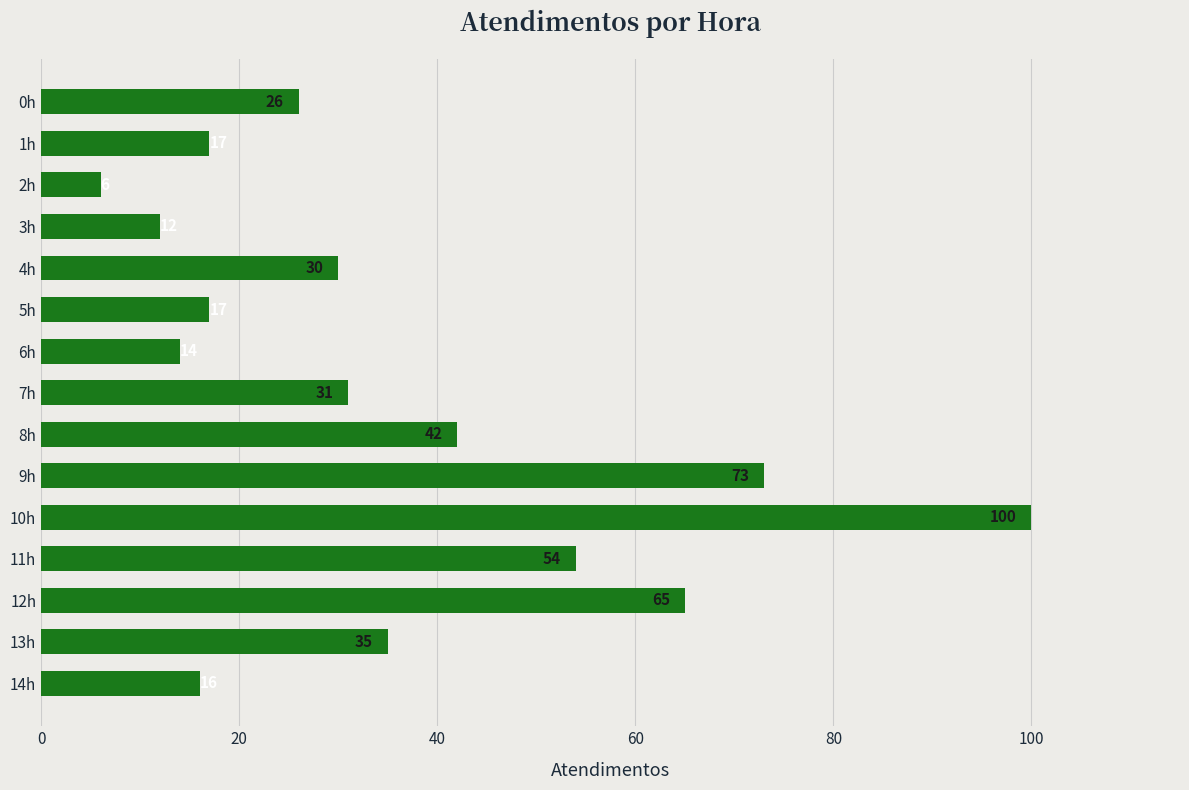

What is the maximum value shown in the chart?

100